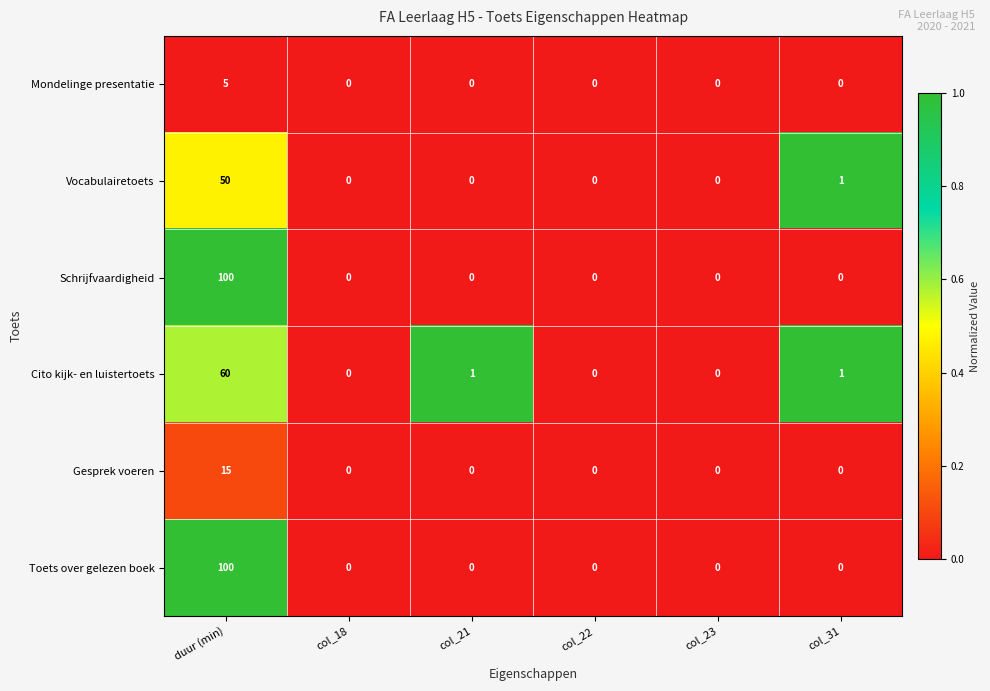

The Gesprek voeren series shows 15 at duur (min). True or false?

True